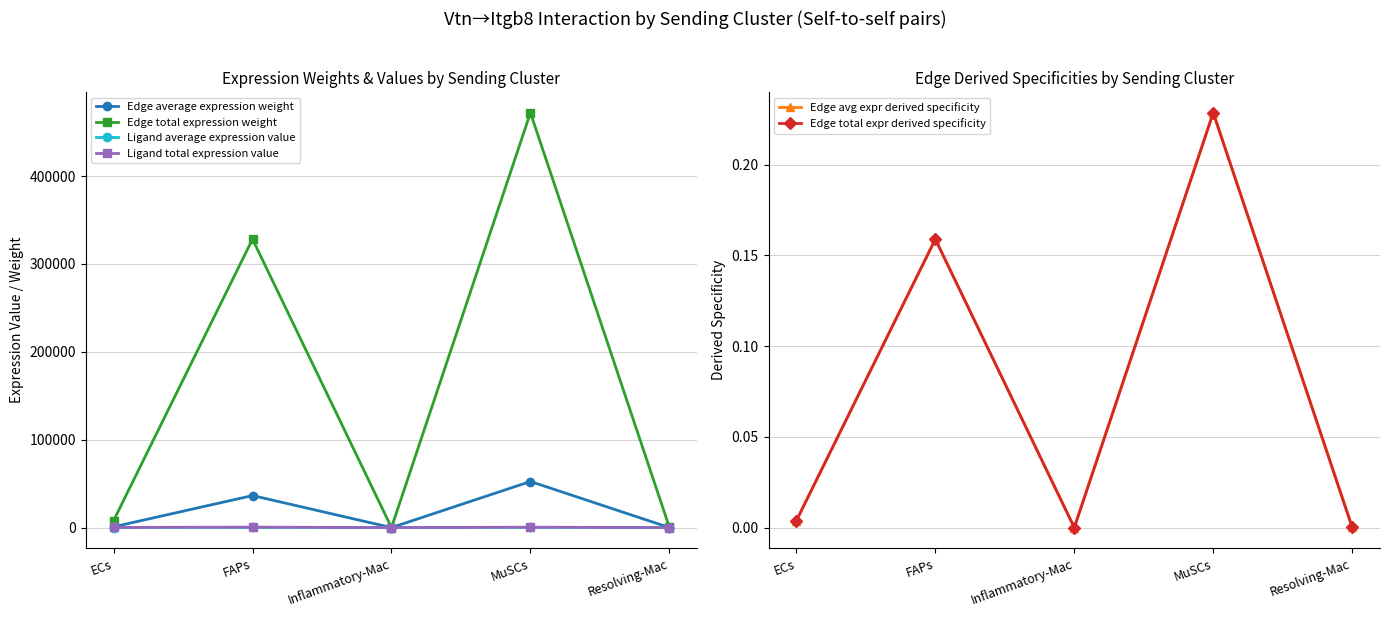

List the labels in order of Edge total expr derived specificity value, largest first.

MuSCs, FAPs, ECs, Resolving-Mac, Inflammatory-Mac